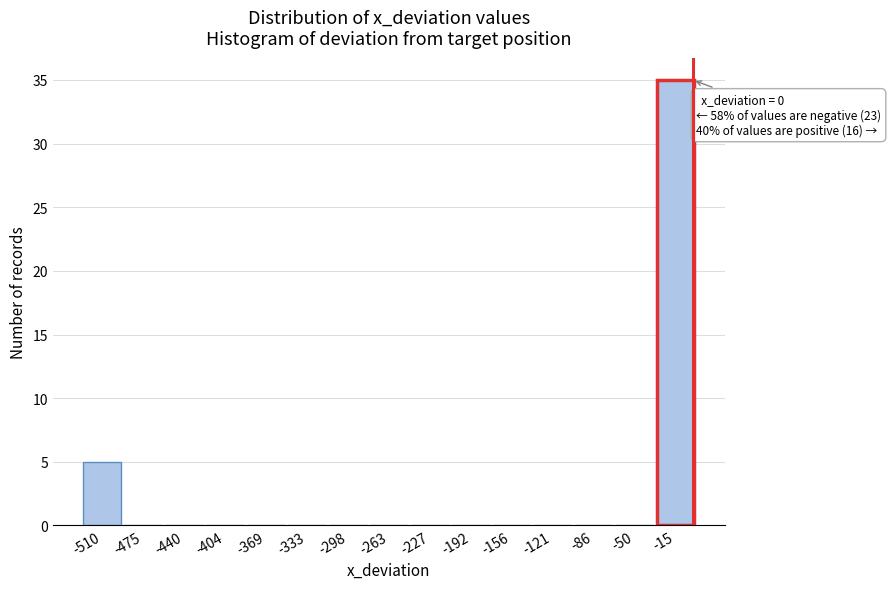

Over which range of the x-axis is the bar tallest?

-35 to 5